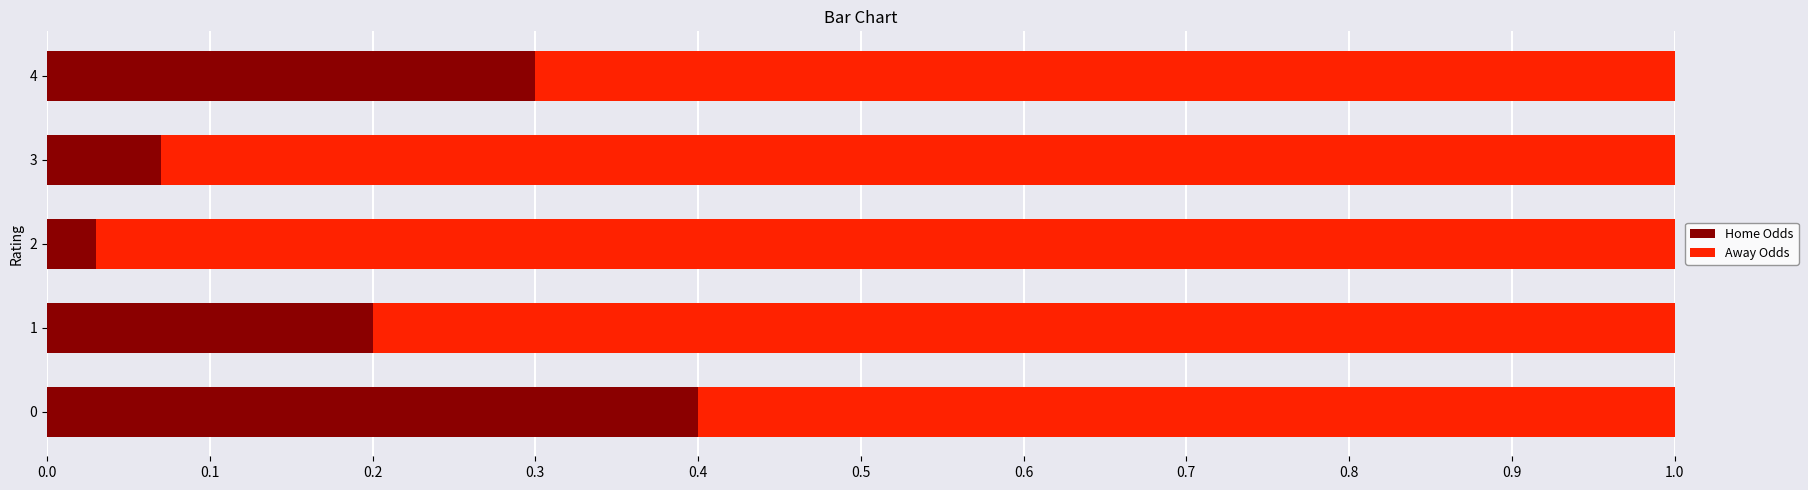

The Home Odds series shows 0.1 at 2. True or false?

False